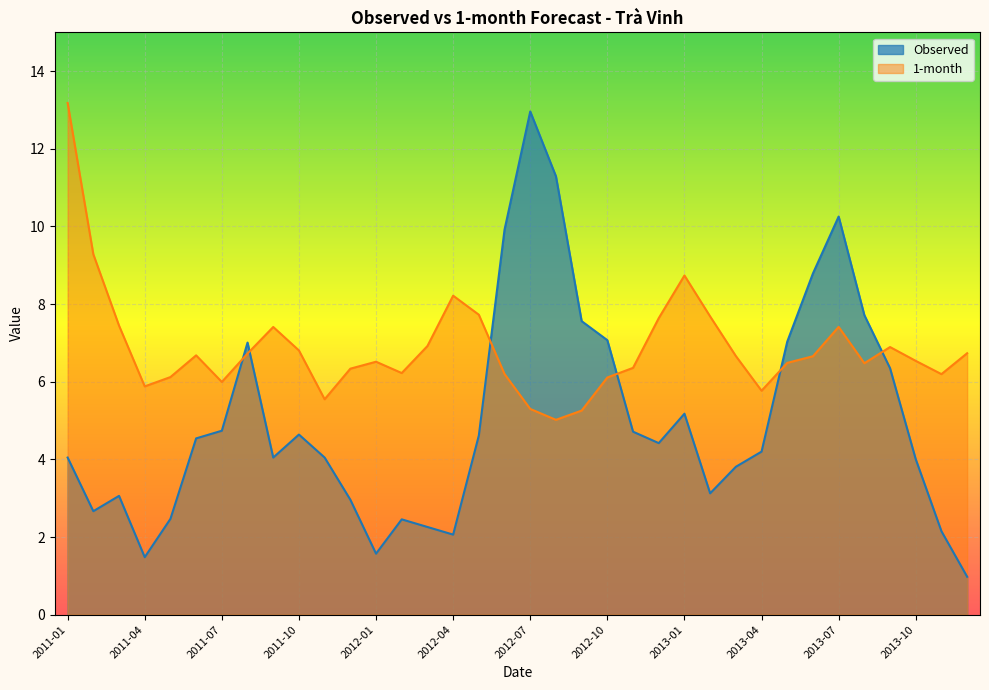

What is the sum of the 1-month values at 2011-04 and 2012-12?

13.5